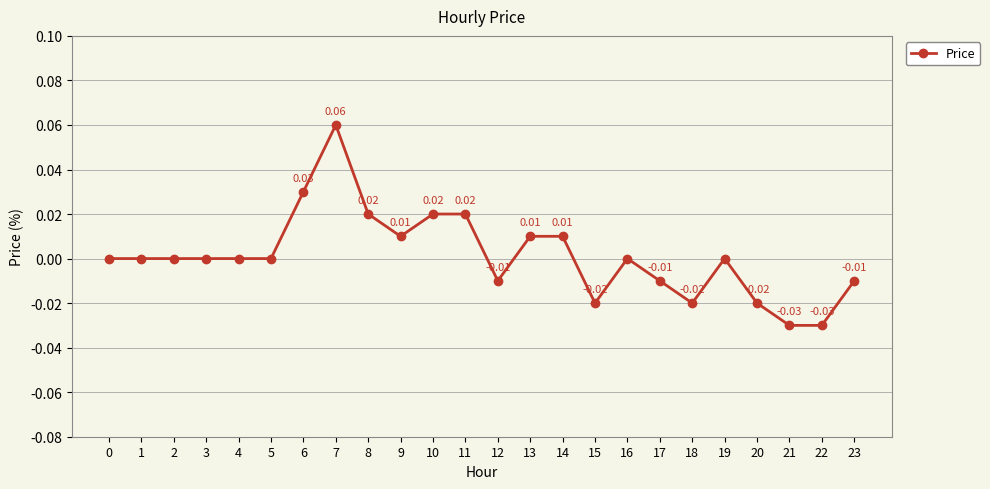

Which has a higher value, 10 or 1?

10